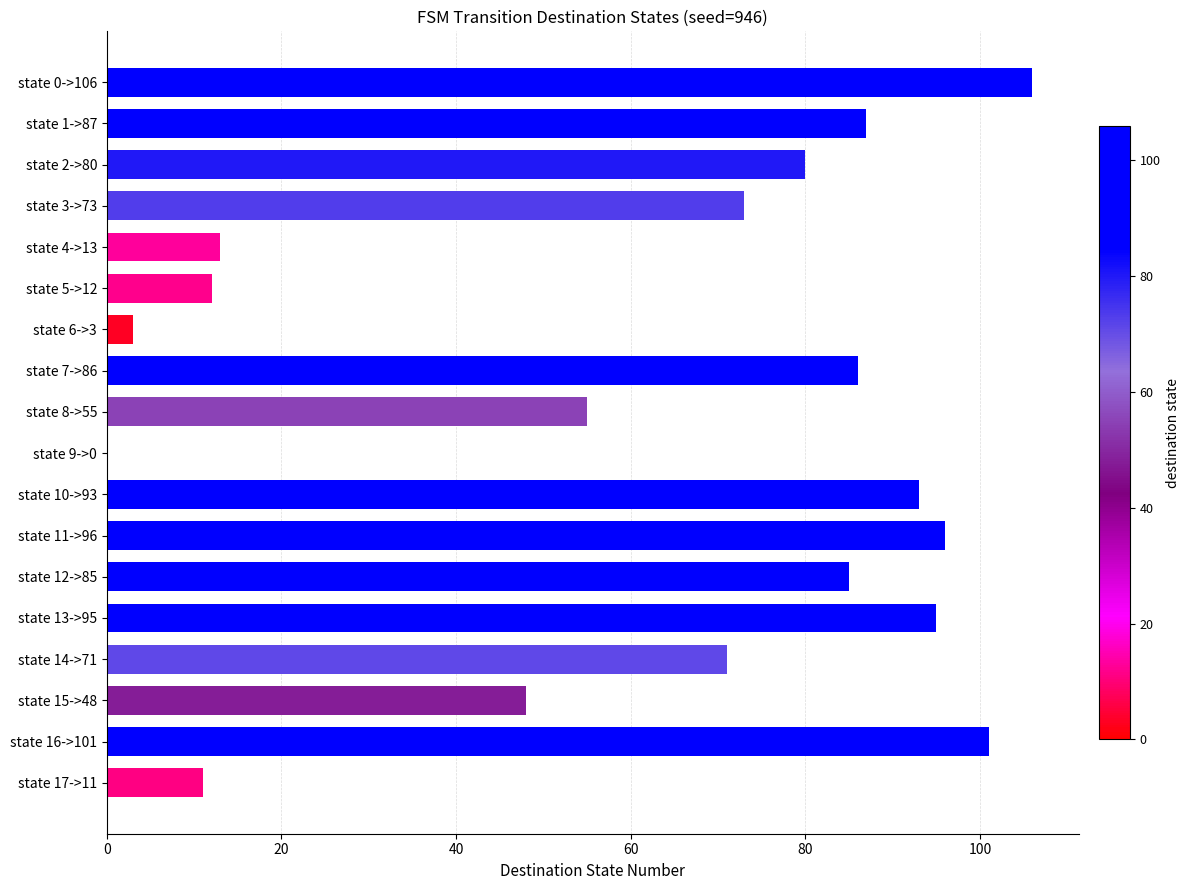

At which label is the value closest to 53?

state 8->55